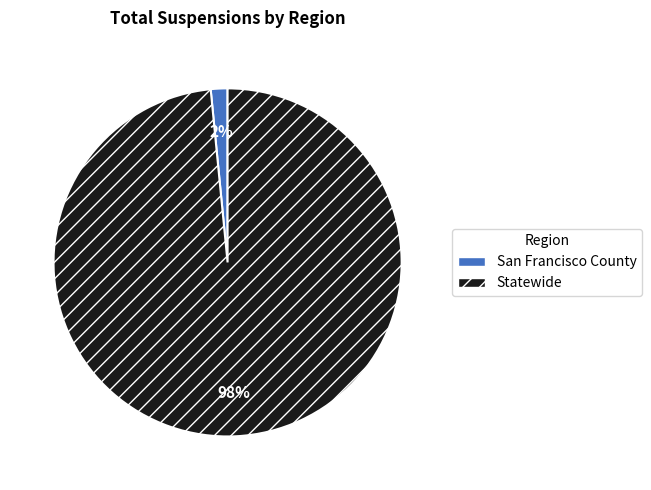

Which category has the smallest portion of the pie?

San Francisco County